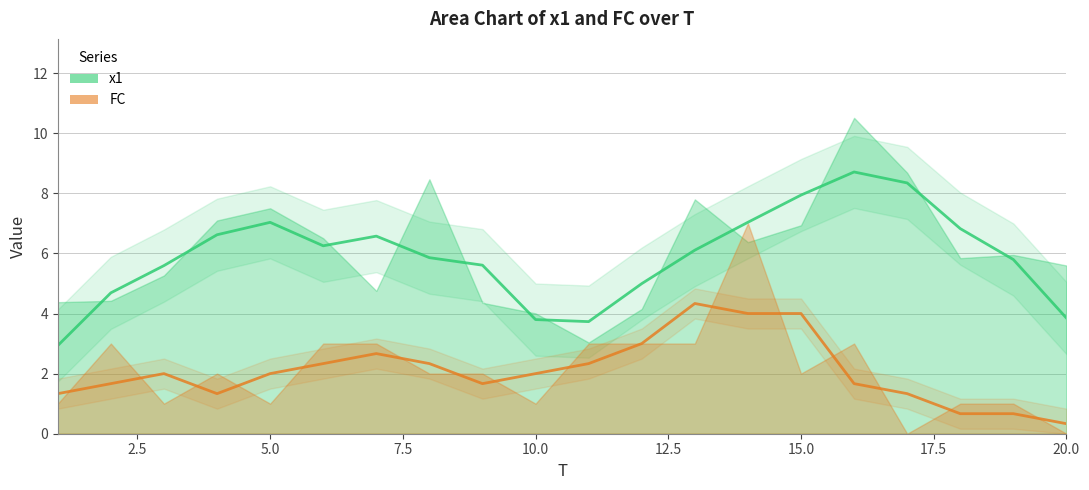

List the series in order of their peak value, lowest first.

FC, x1